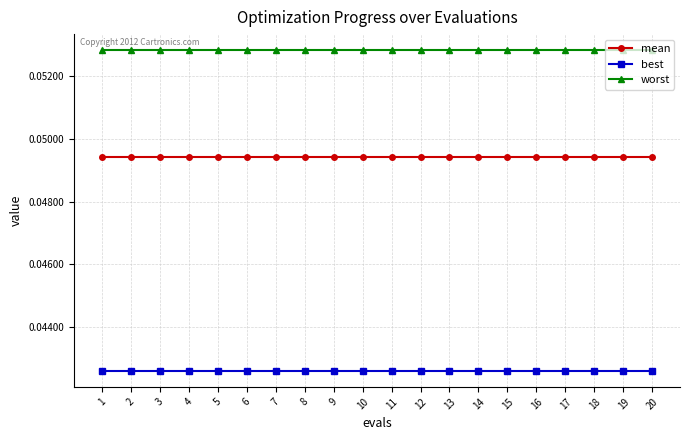

Rank the series by their maximum value, from lowest to highest.

best, mean, worst